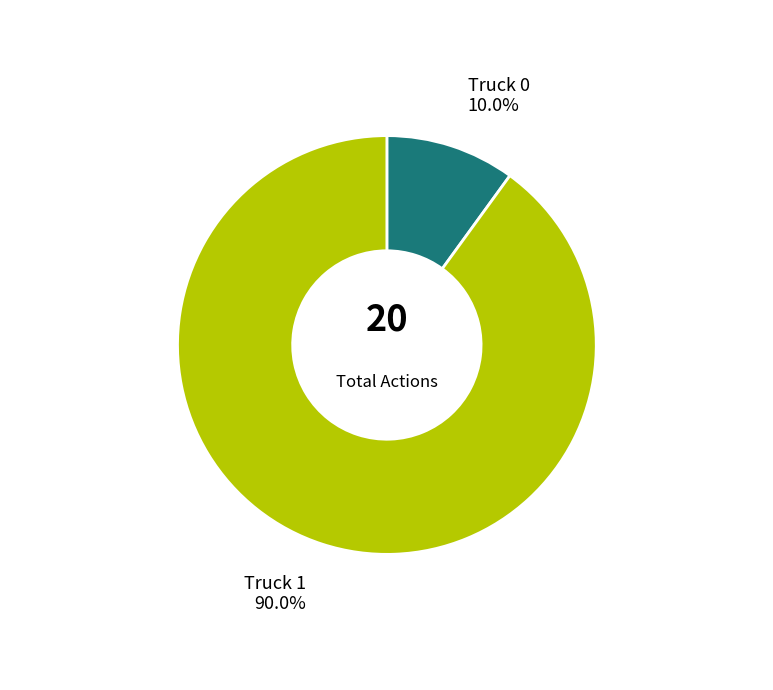

Is there a majority slice in this chart?

Yes